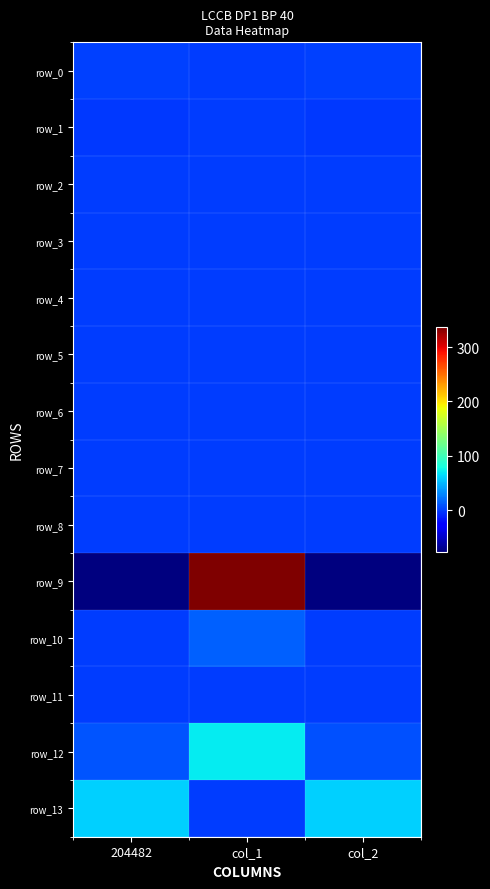

Reading left to right, transcribe all the data shown in this chart.

row_0: 1.5	0.3	1.5
row_1: -1.0	0.2	-1.2
row_2: 0.0	0.0	0.0
row_3: 0.9	0.4	0.7
row_4: 1.1	0.8	0.7
row_5: 0.9	0.0	1.0
row_6: 1.0	0.0	1.0
row_7: 1.0	1.1	0.4
row_8: 0.0	0.0	0.0
row_9: -75.5	1546.0	-79.9
row_10: 0.6	14.3	0.1
row_11: 0.0	0.0	0.0
row_12: 9.7	70.9	8.9
row_13: 60.0	0.0	60.0